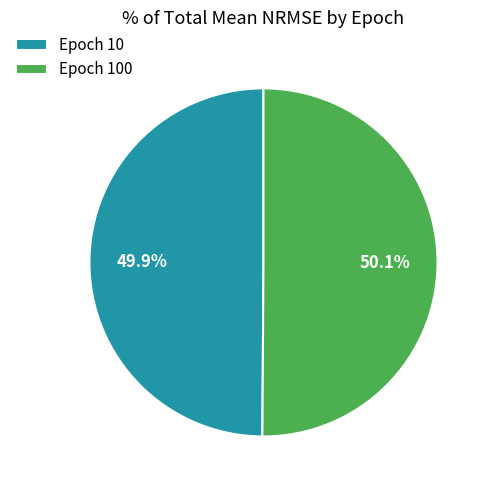

What portion of the pie excludes Epoch 100?

49.9%